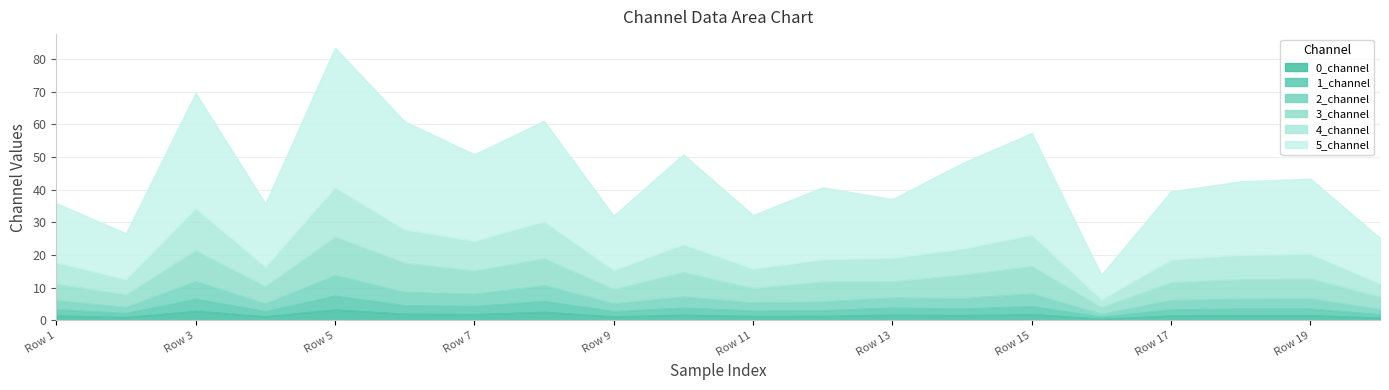

Between Row 15 and Row 19, which is larger?

Row 15